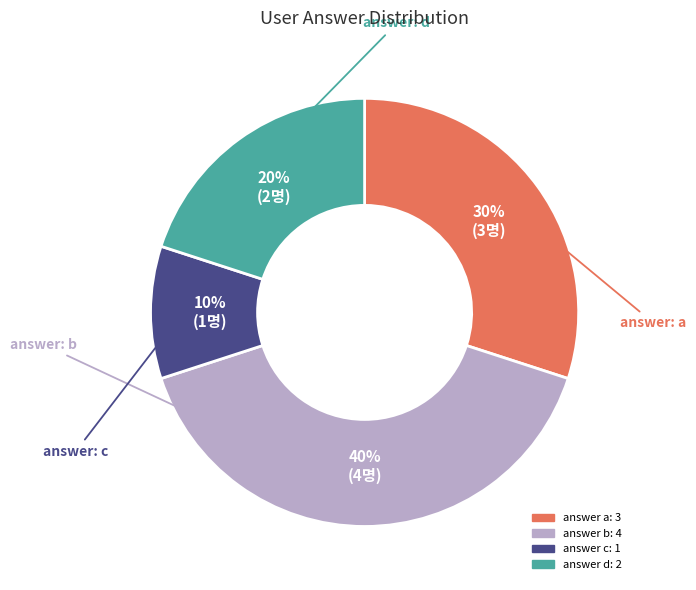

To the nearest percent, what is the average slice percentage?

25%